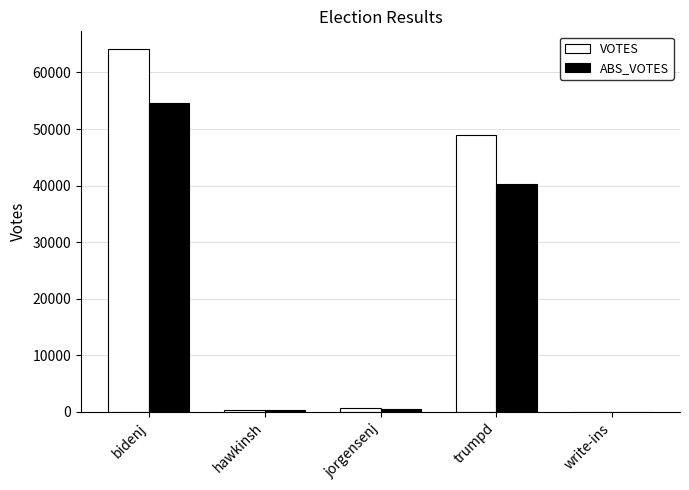

What is the sum of the ABS_VOTES values at hawkinsh and bidenj?

54905